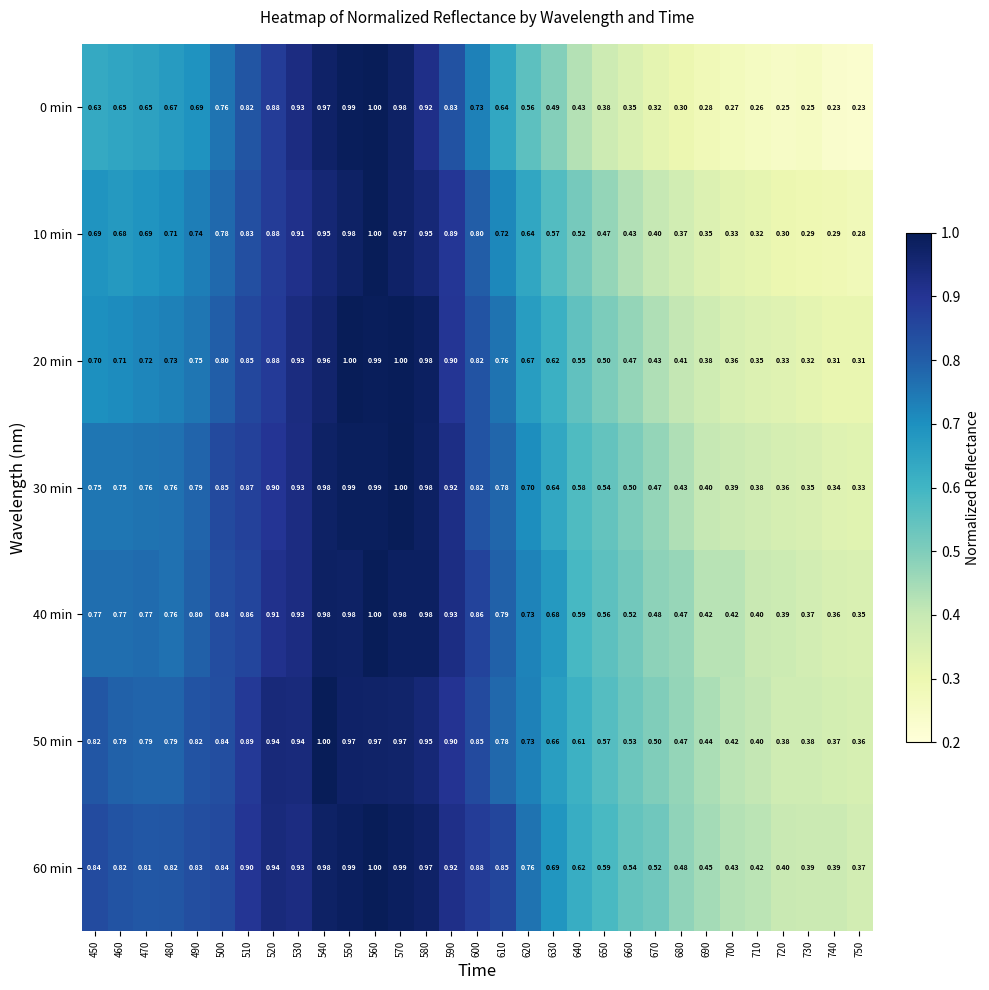

Is the value of 10 min at 500 greater than the value of 50 min at 660?

Yes